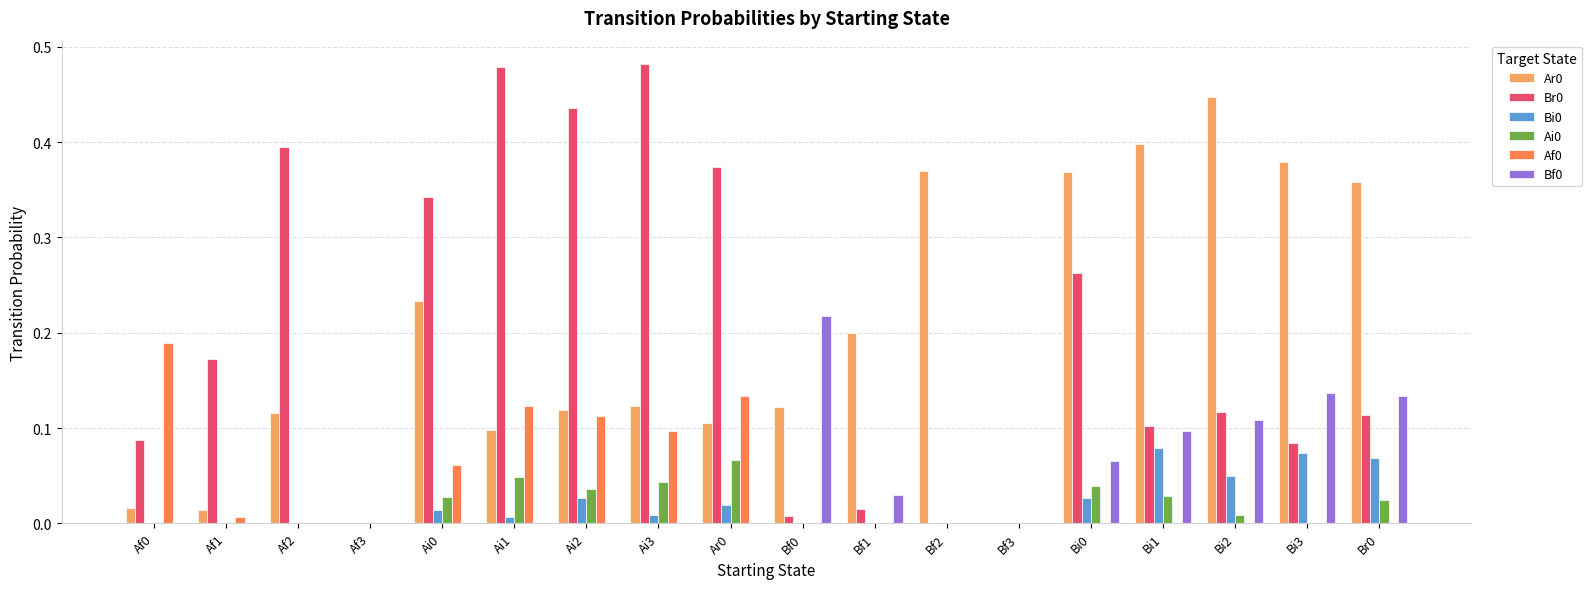

Is the value of Ai0 at Ar0 greater than the value of Br0 at Bf3?

Yes